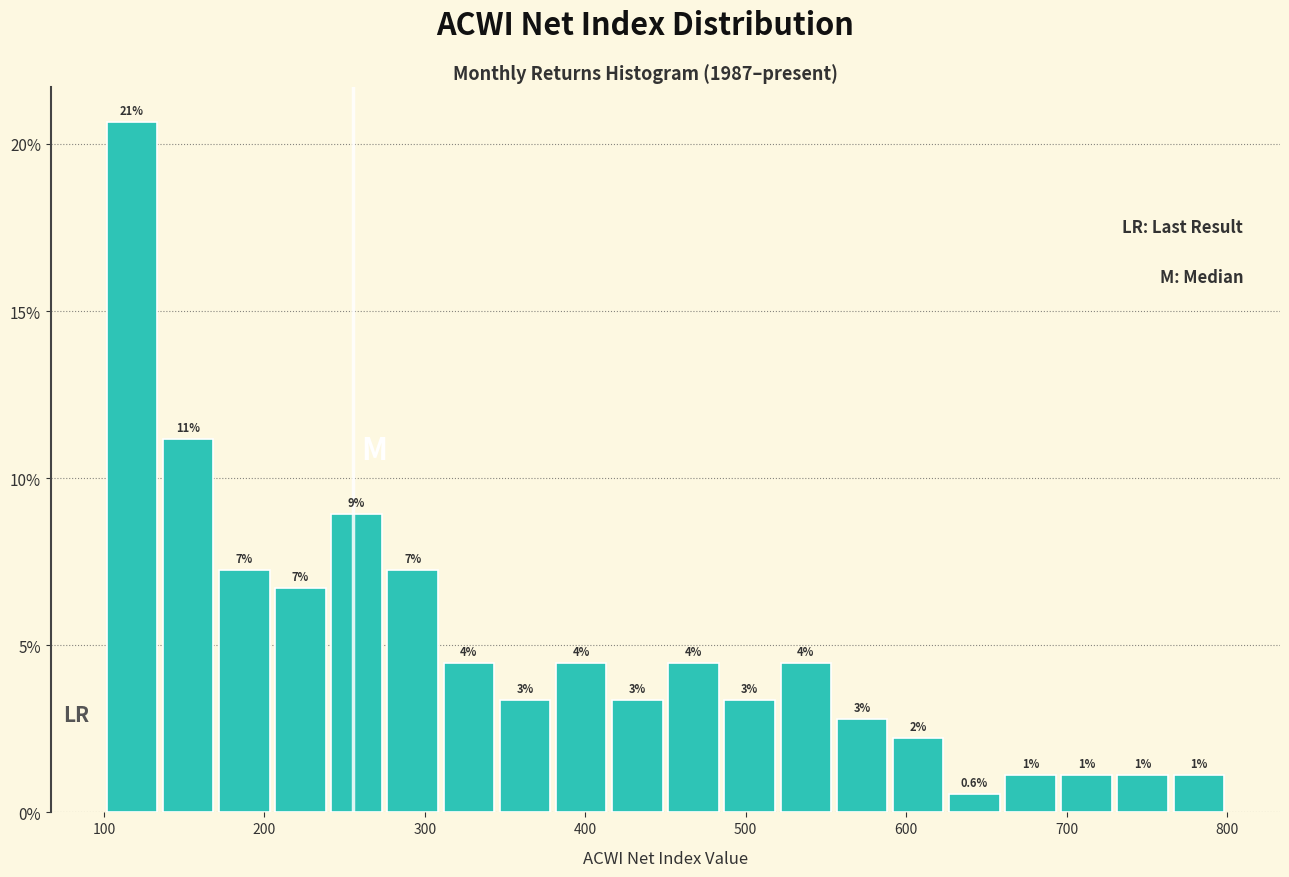

Around what value on the x-axis is the tallest bar? Give the approximate position of its centre, as read against the axis.

120